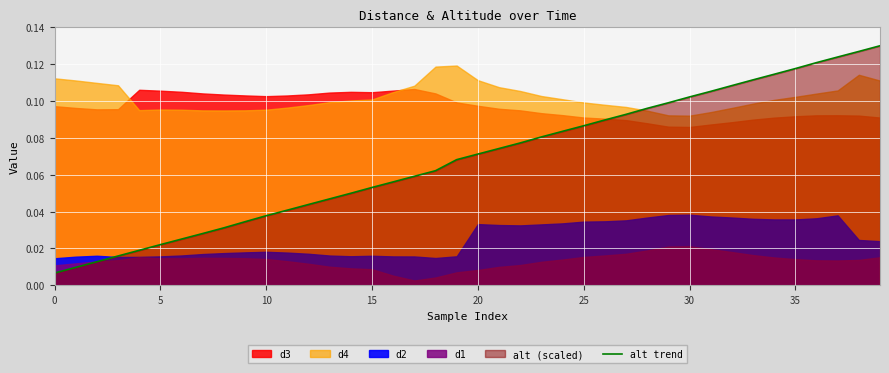

Which category has the highest value across all series?

39